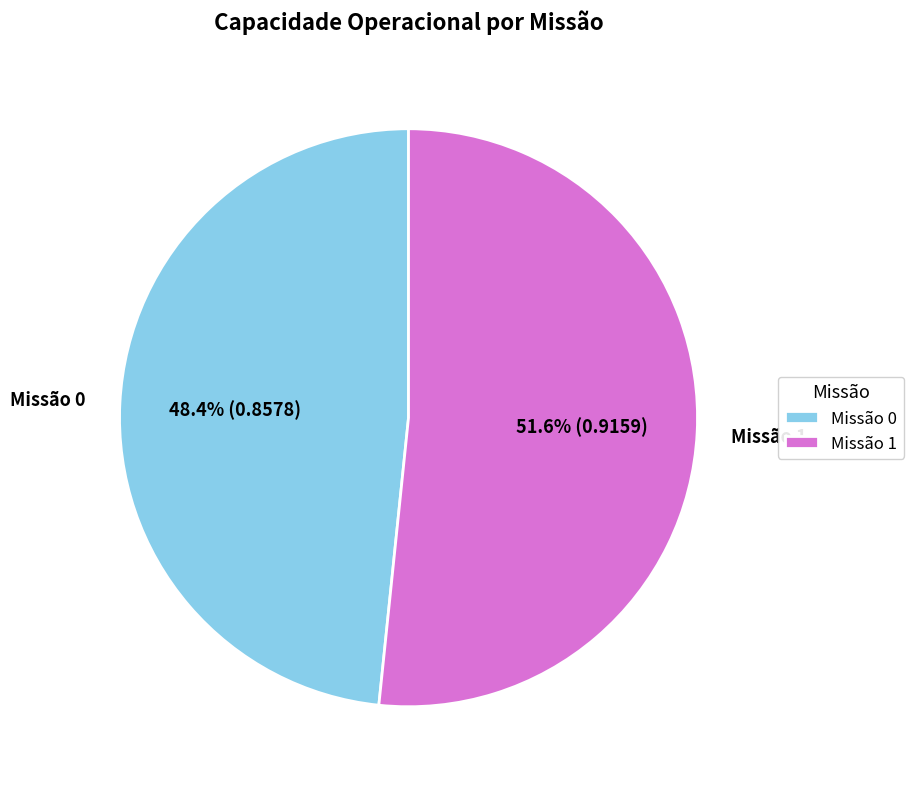

Rank the categories by value from lowest to highest.

Missão 0, Missão 1